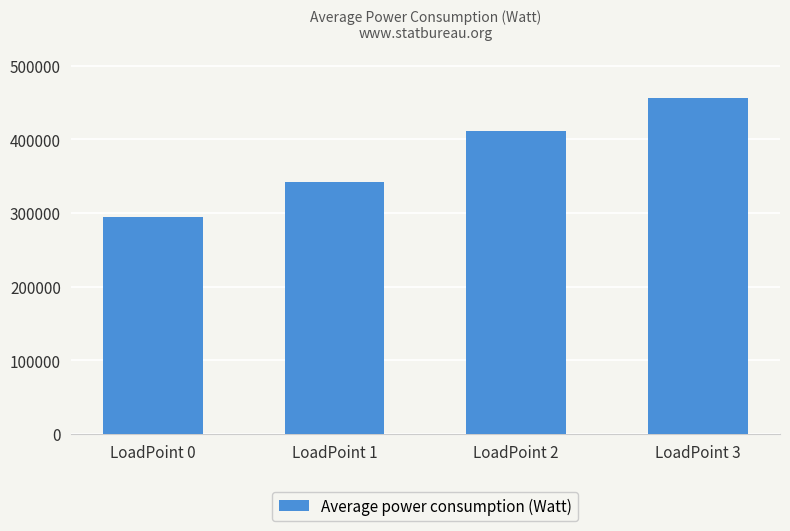

At which label does the data first exceed 411023?

LoadPoint 2